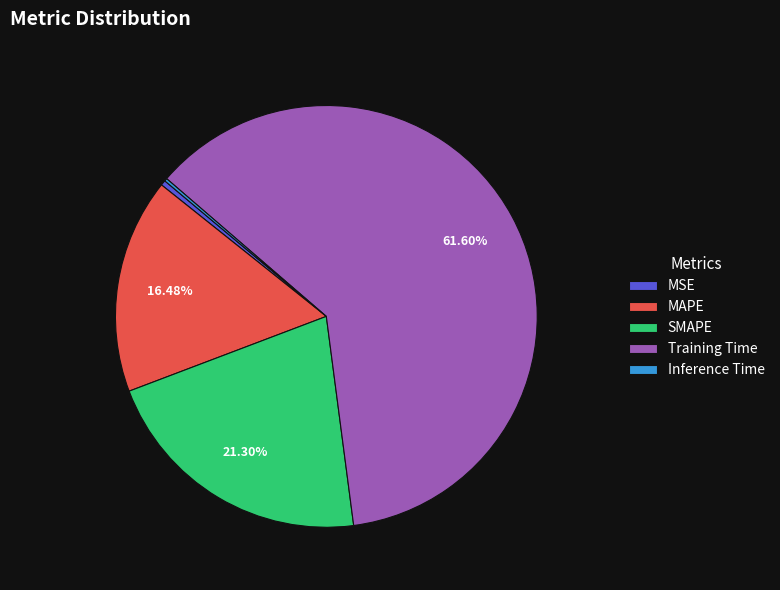

Which category has the biggest portion of the pie?

Training Time